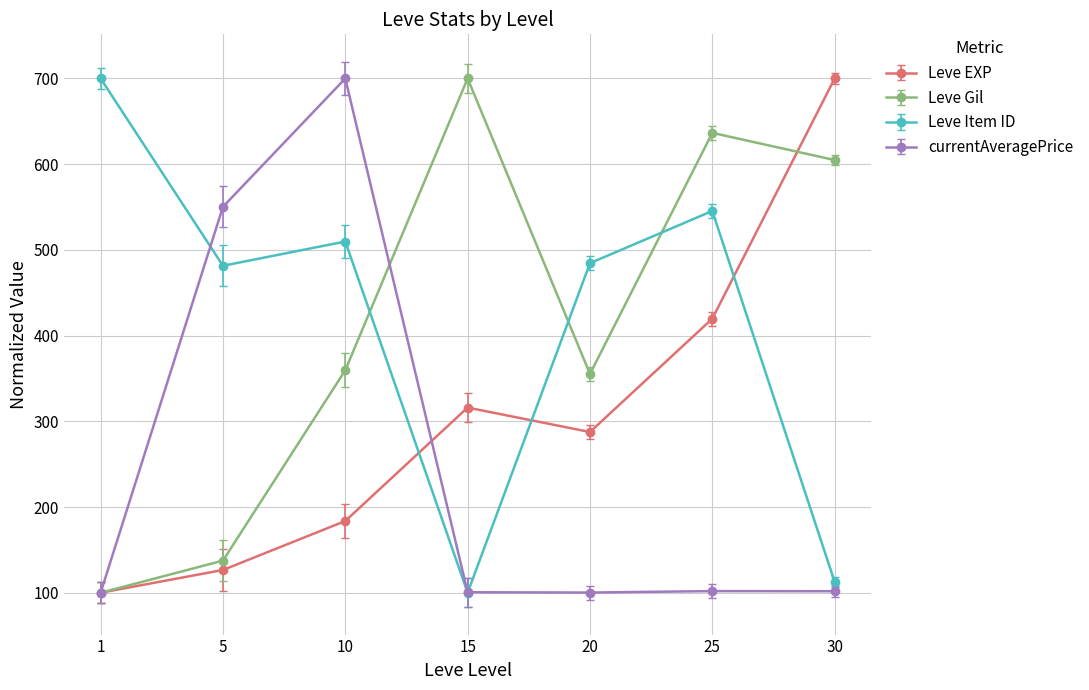

Which category has the highest value in the Leve EXP series?

30